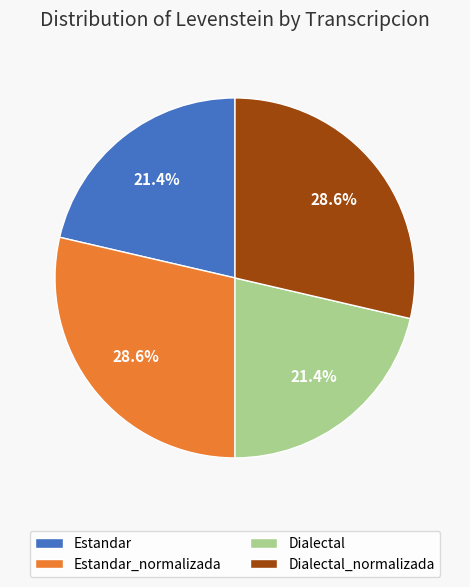

Is it true that Dialectal is 32% of the pie?

False